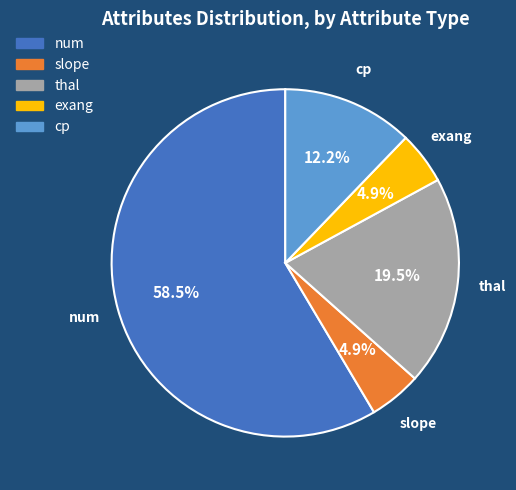

Do num and slope together represent more than half of the pie?

Yes